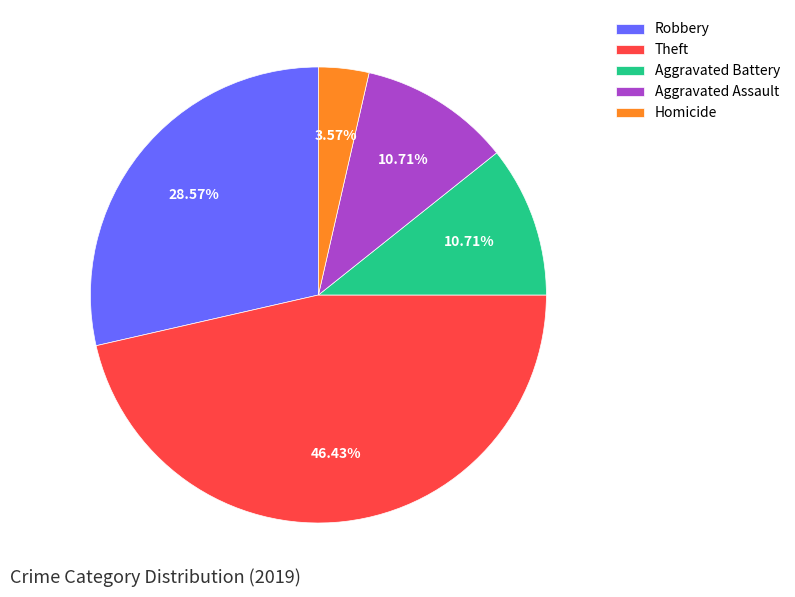

How many slices are in this pie chart?

5